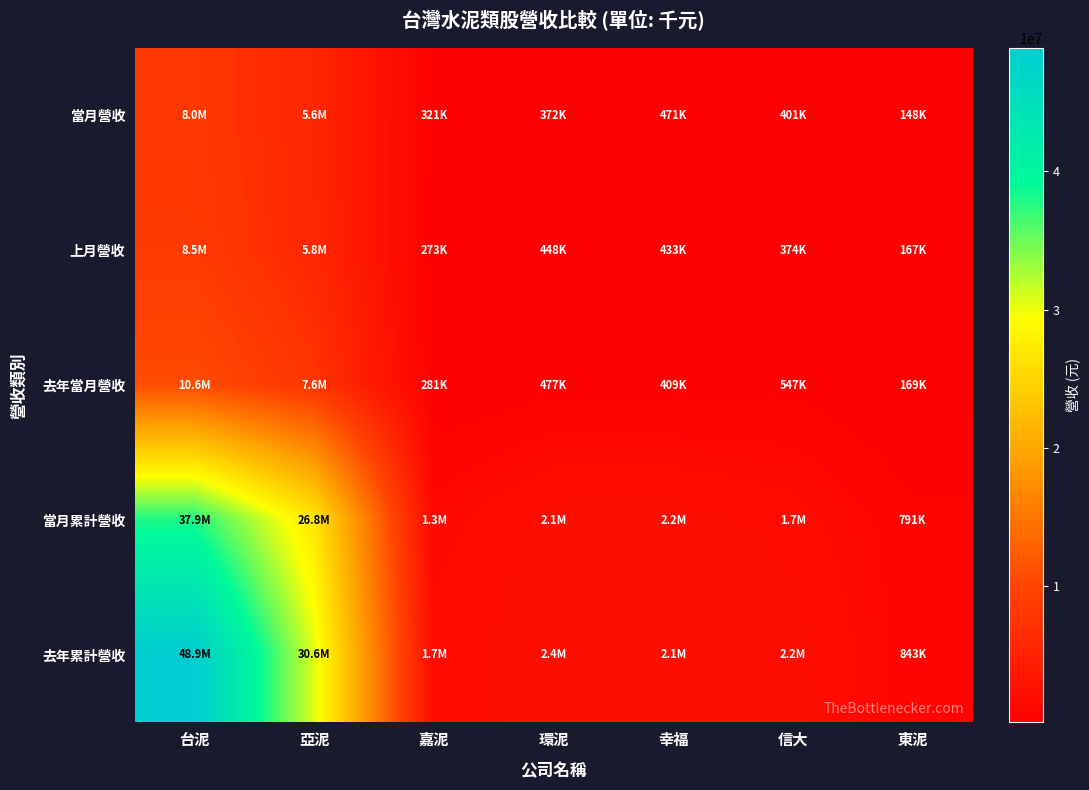

Which label corresponds to the largest value in the chart?

台泥